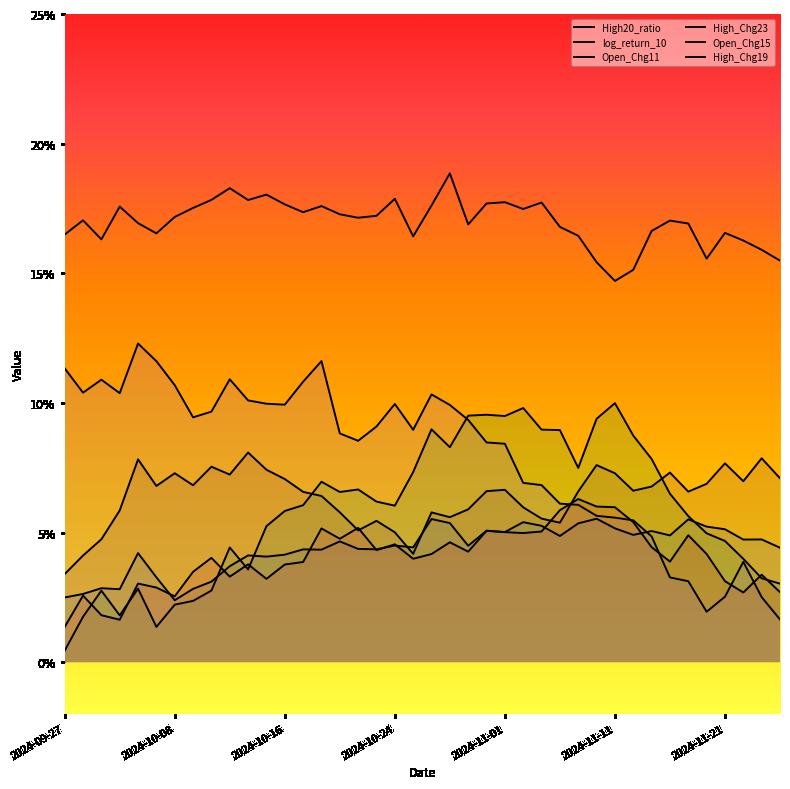

What is the spread (max minus min) of values at 2024-11-06?

0.1